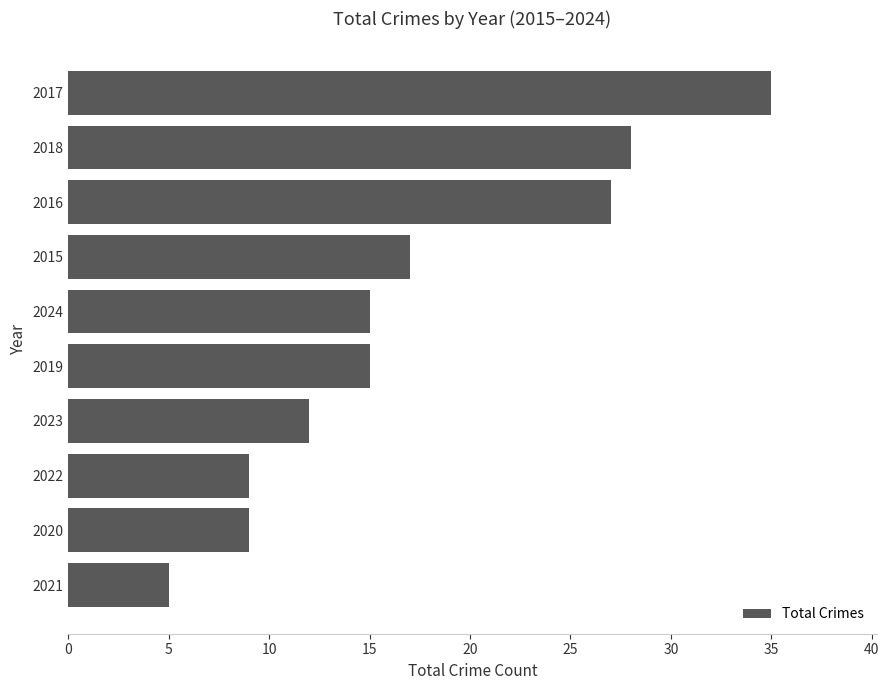

What is the change in value from 2023 to 2016?

+15